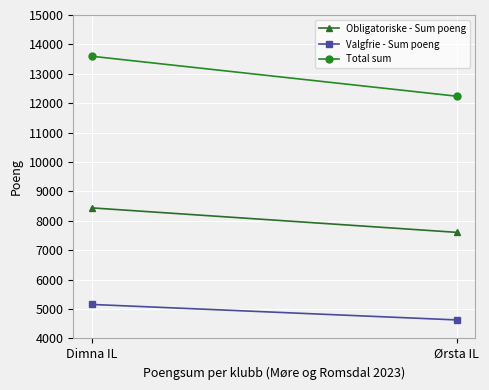

What is the difference between the Obligatoriske - Sum poeng values at Ørsta IL and Dimna IL?

833